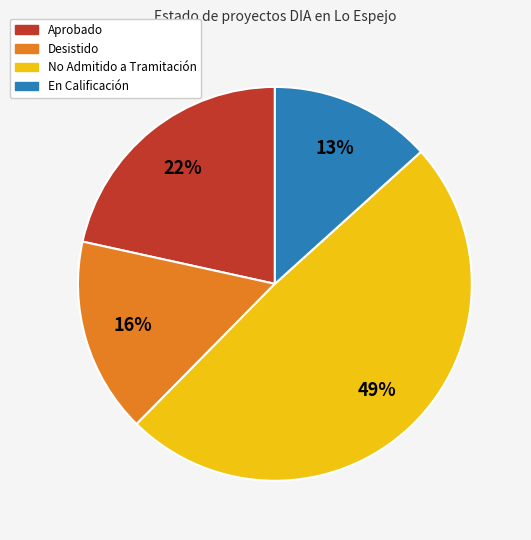

To the nearest percent, what is the difference between the largest and smallest slice percentages?

36%